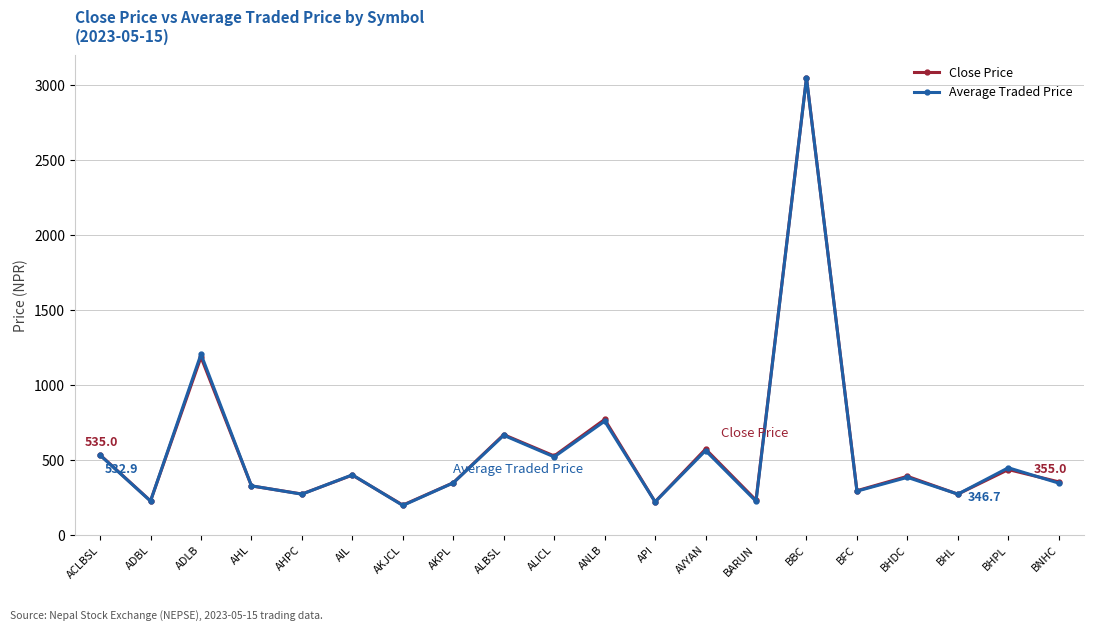

What is the label of the 3rd point from the left?

ADLB